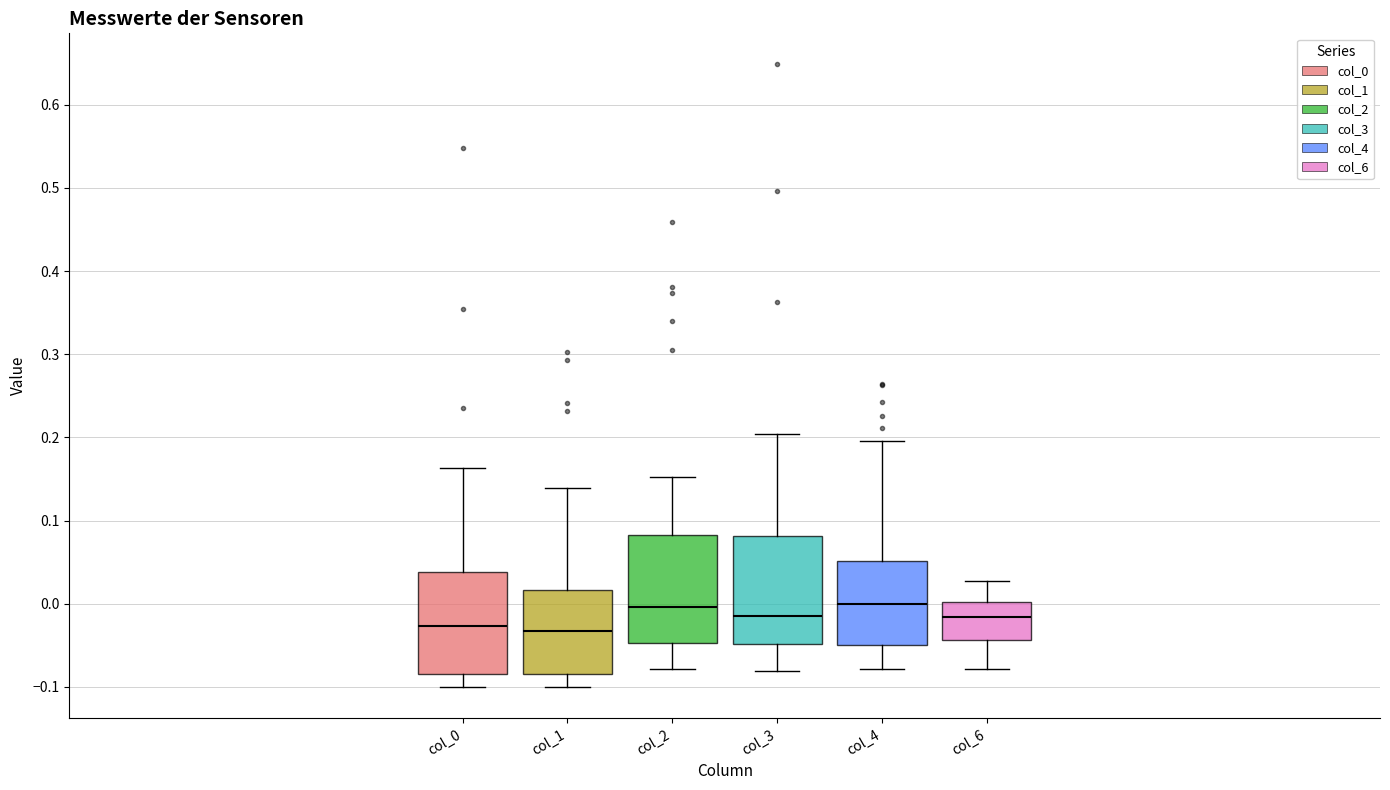

Reading left to right, read every box against the y-axis: the position of its median line, the range the box covers, and the ends of its whiskers. The values are not printed on the chart, so give them approximately, as read against the axis.

col_0: median -0.03, box -0.08 to 0.04, whiskers -0.10 to 0.16
col_1: median -0.03, box -0.08 to 0.02, whiskers -0.10 to 0.14
col_2: median 0.00, box -0.05 to 0.08, whiskers -0.08 to 0.15
col_3: median -0.01, box -0.05 to 0.08, whiskers -0.08 to 0.20
col_4: median 0.00, box -0.05 to 0.05, whiskers -0.08 to 0.20
col_6: median -0.02, box -0.04 to 0.00, whiskers -0.08 to 0.03